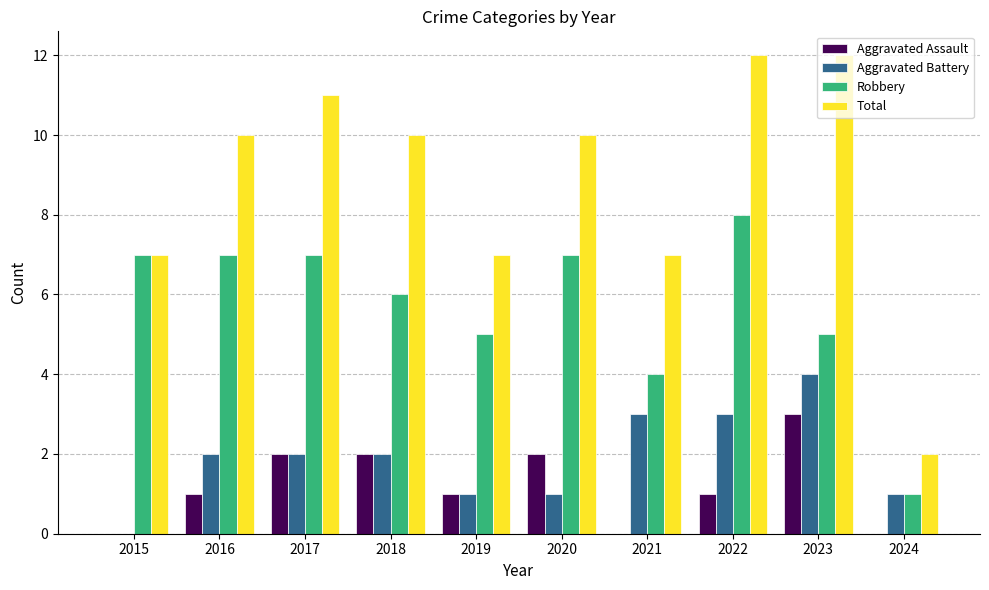

How many groups of bars are there?

10